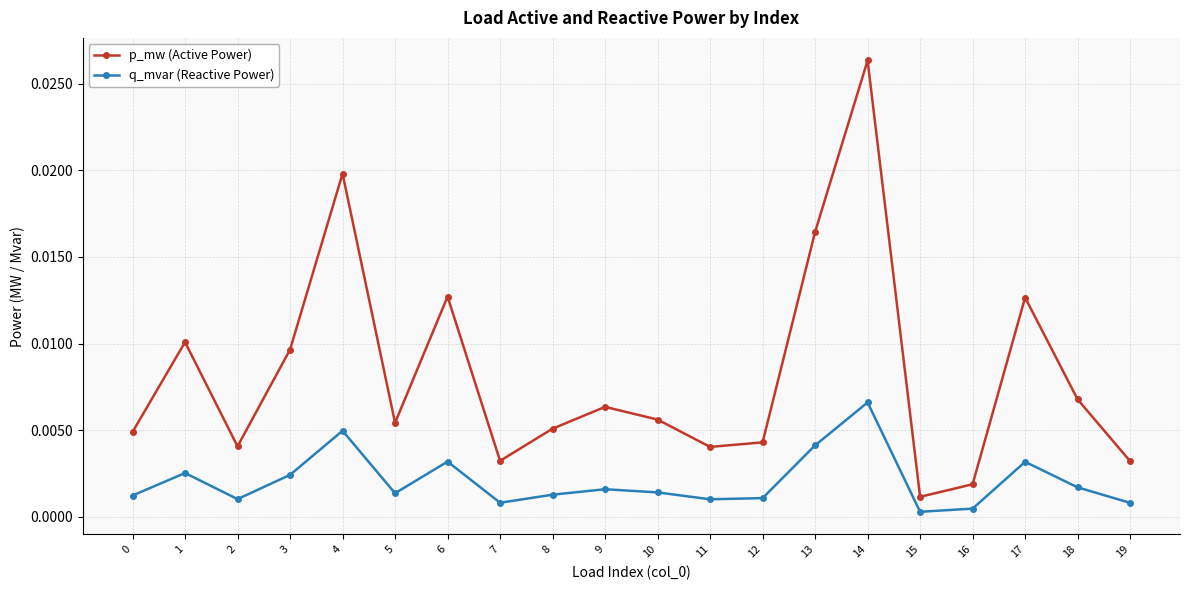

In p_mw (Active Power), how many points are lower than both neighbors (excluding endpoints)?

5